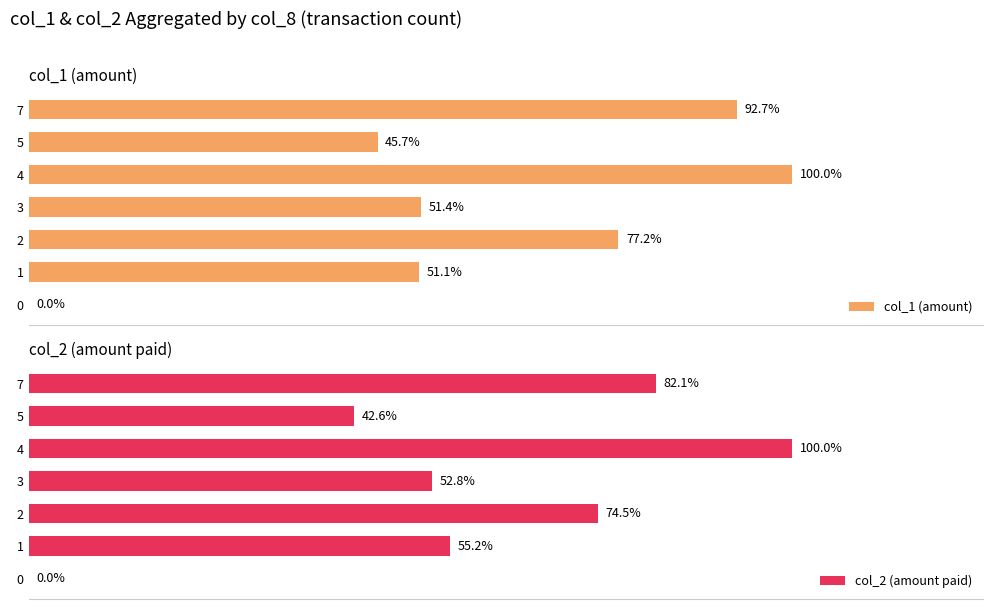

At how many categories does at least one series exceed 183330?

6